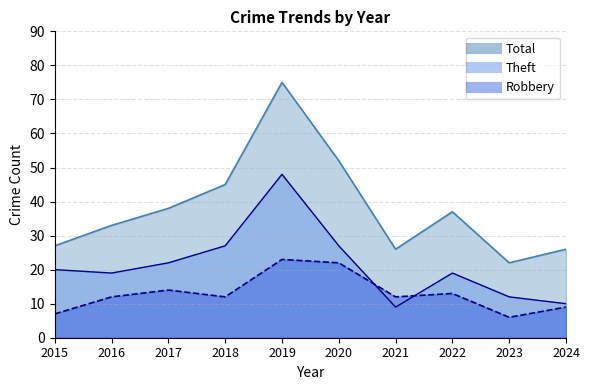

Reading left to right, list all the values displayed in this chart.

Robbery: 7	12	14	12	23	22	12	13	6	9
Theft: 20	19	22	27	48	27	9	19	12	10
Total: 27	33	38	45	75	52	26	37	22	26